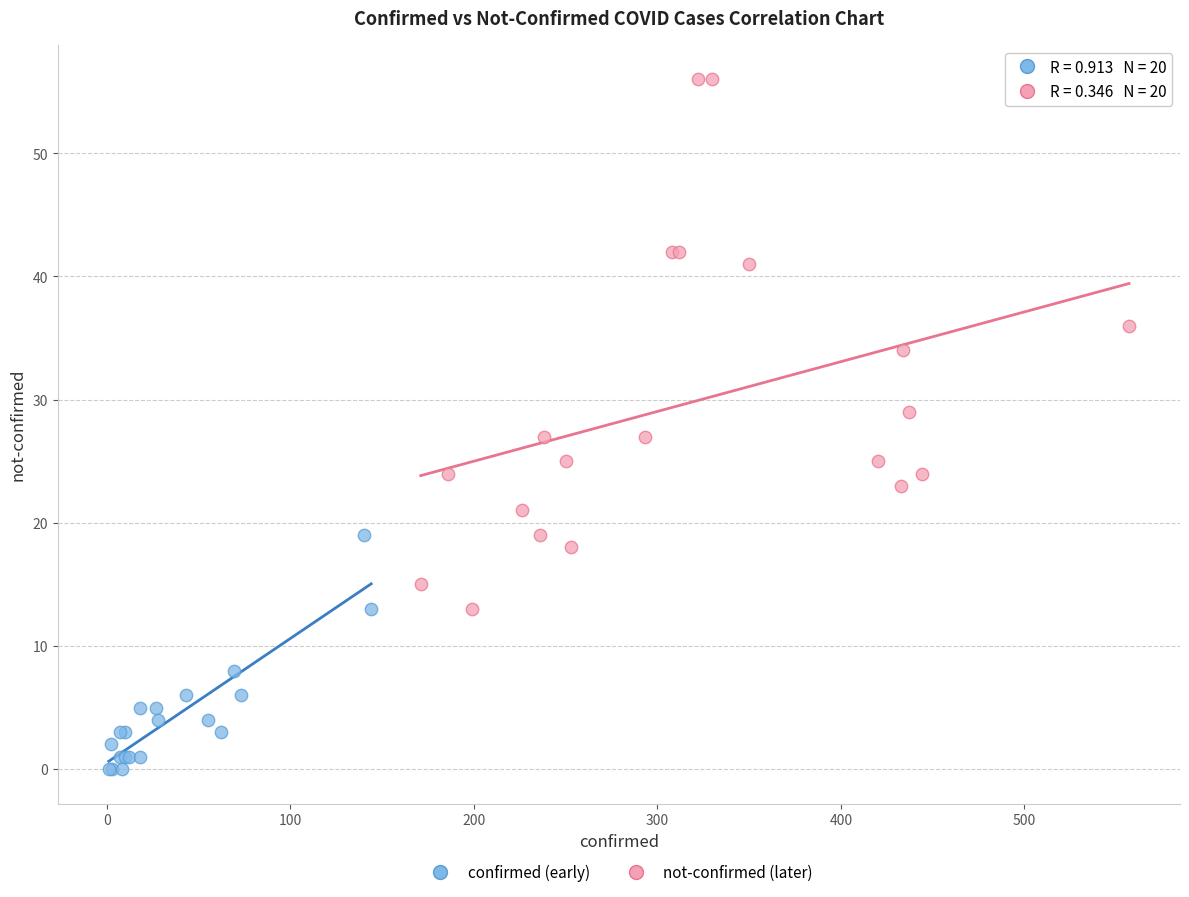

Which series contains the lowest Y value?

confirmed (early)